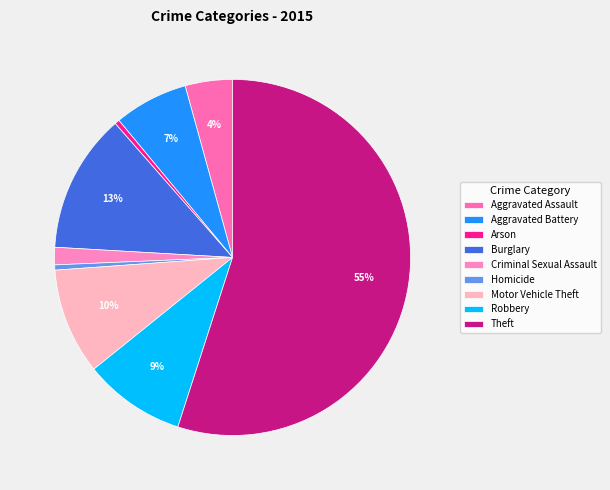

Is there any slice that represents more than half of the pie?

Yes